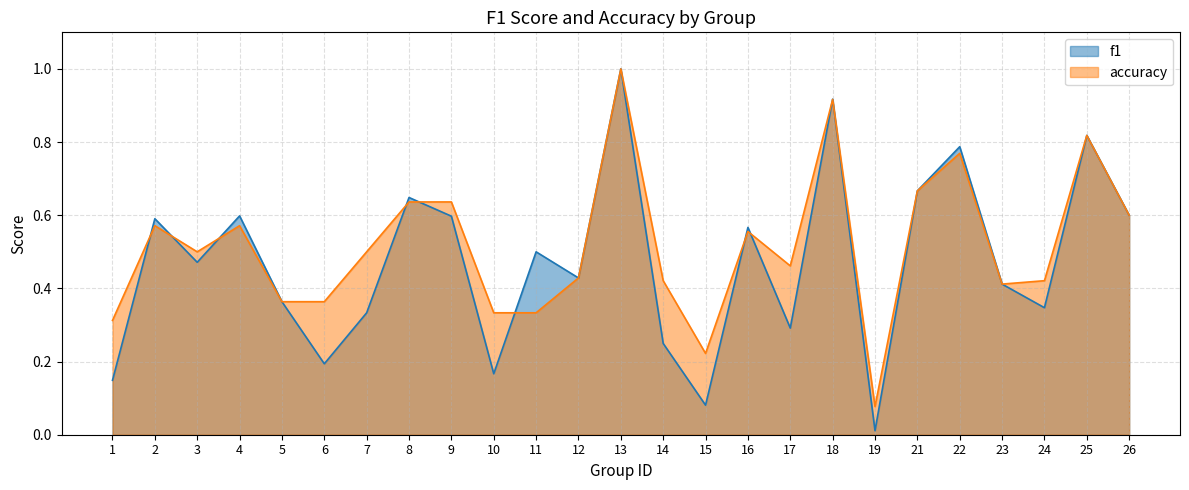

The value of f1 at 14 is 0.3. True or false?

False